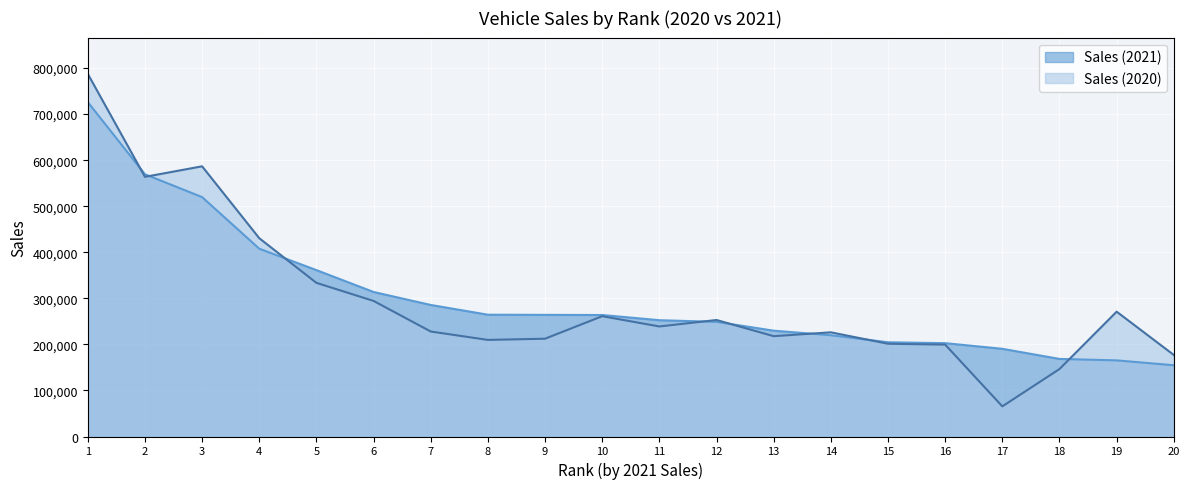

Reading left to right, what are all the values shown in this chart?

Sales (2021): 1=726004	2=569388	3=519774	4=407739	5=361271	6=313795	7=285602	8=264444	9=264128	10=263787	11=252520	12=248924	13=229785	14=219871	15=204609	16=202676	17=190395	18=168448	19=165323	20=154723
Sales (2020): 1=787423	2=563750	3=586652	4=430559	5=333584	6=294367	7=227935	8=209710	9=212322	10=261175	11=238903	12=252972	13=217806	14=226205	15=201387	16=199484	17=65405	18=146477	19=271021	20=177029